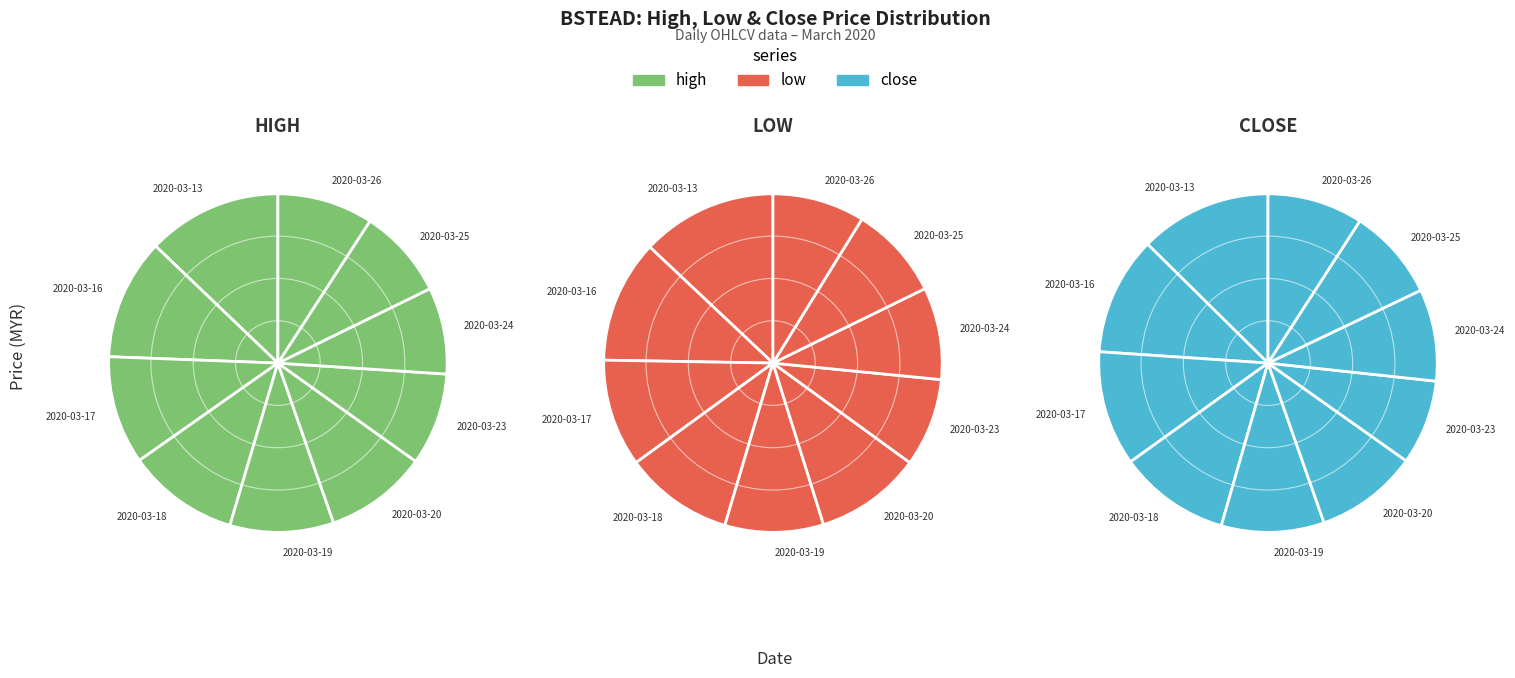

Which slice is the largest?

2020-03-13